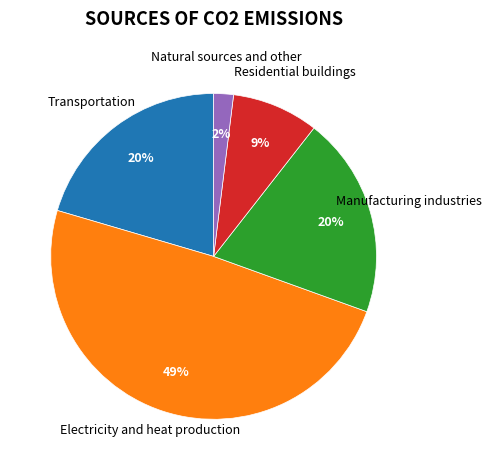

What is the smallest slice in the pie chart?

Natural sources and other